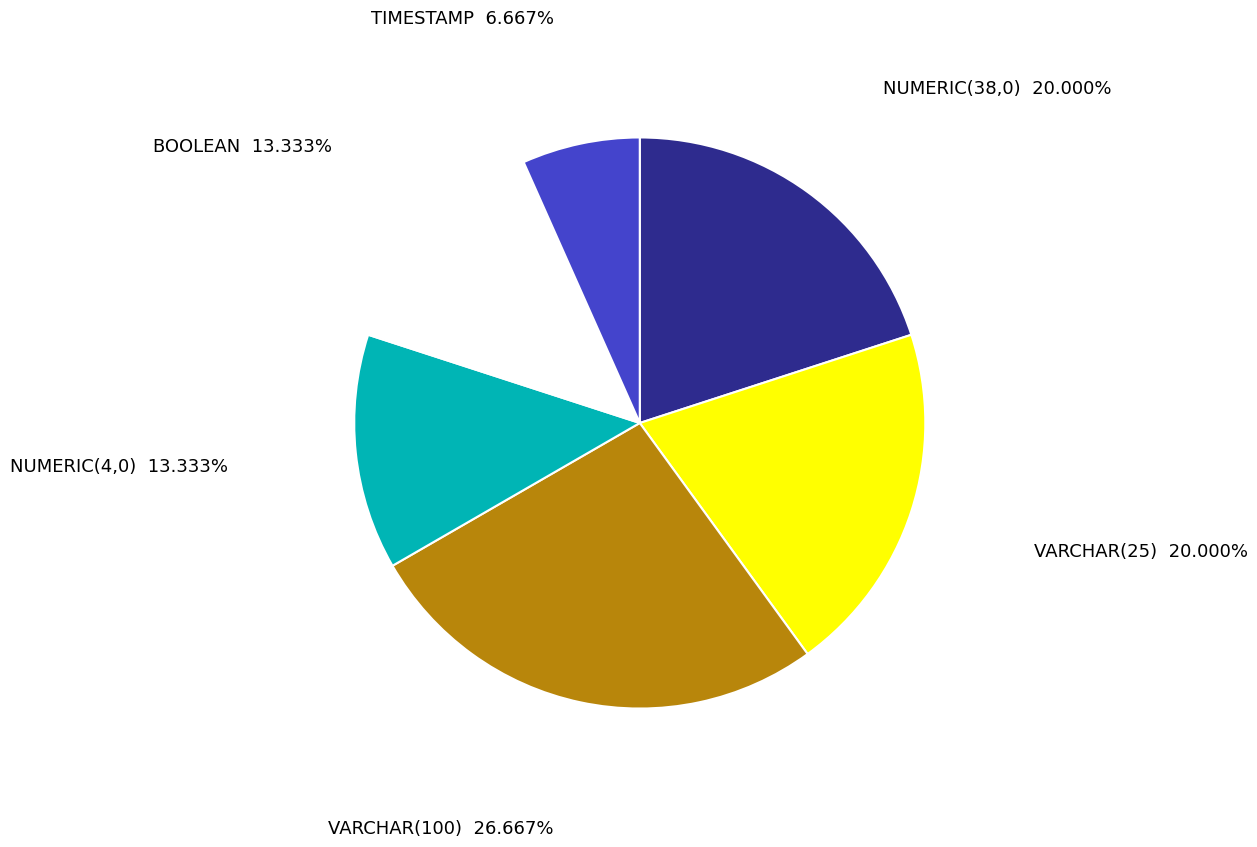

Which has a higher value, VARCHAR(100) or VARCHAR(25)?

VARCHAR(100)